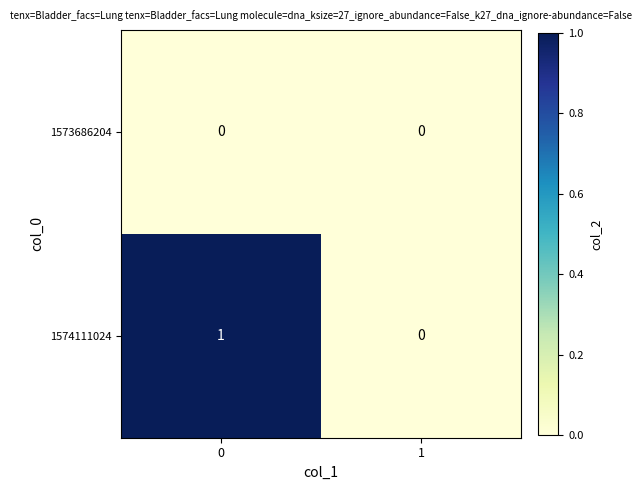

Which series has the largest total across all categories?

1574111024